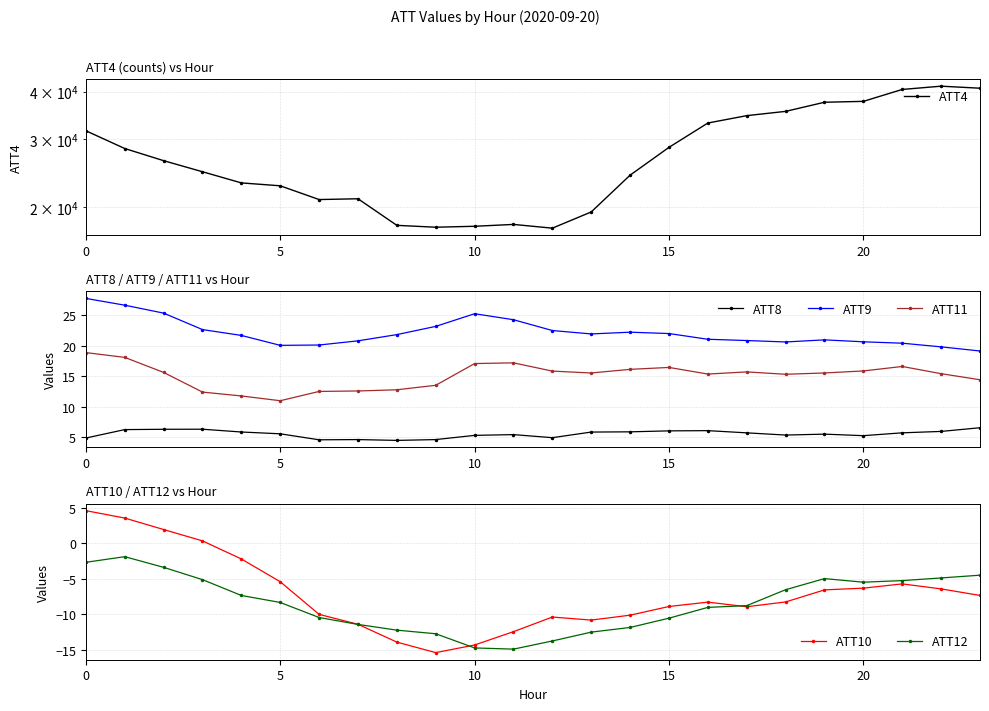

How many lines are shown in the chart?

6